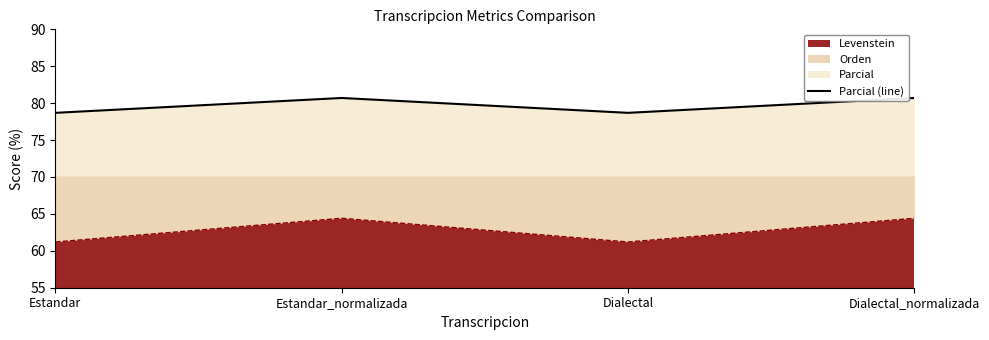

How many distinct data groups are displayed?

2